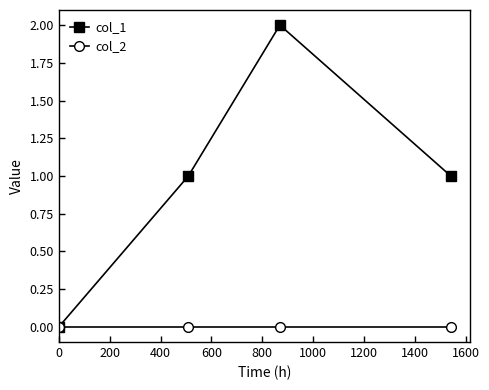

List the series in order of their overall mean, lowest first.

col_2, col_1